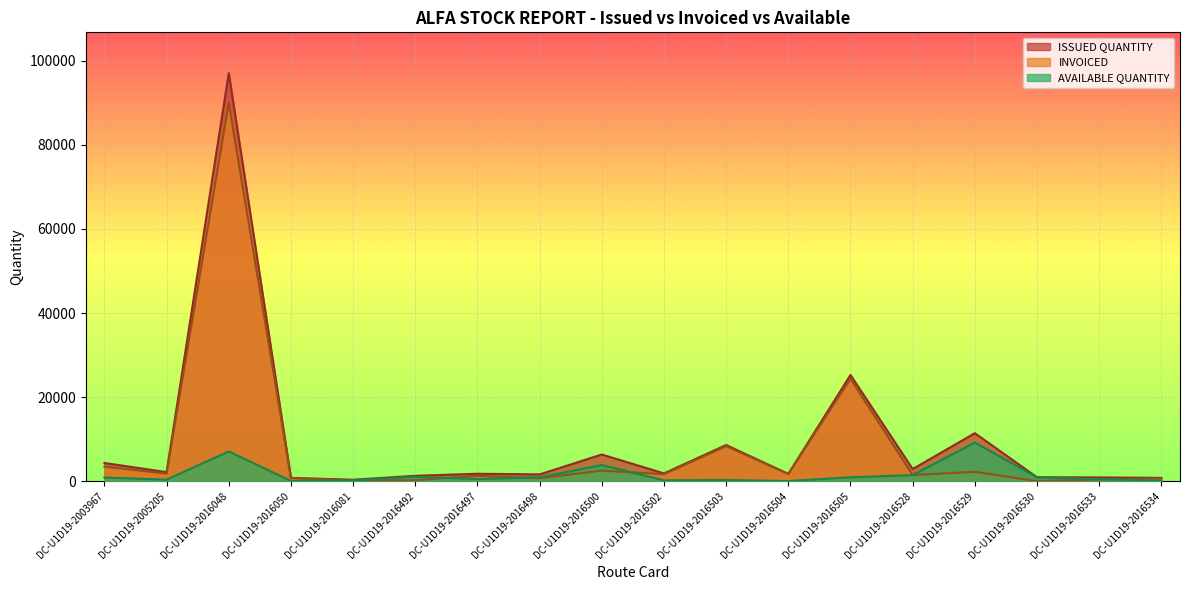

What is the average value of the AVAILABLE QUANTITY series?

1578